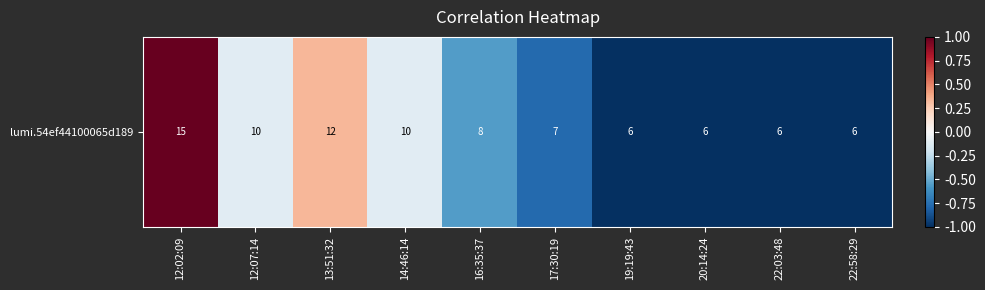

What is the sum of all values?

-4.2